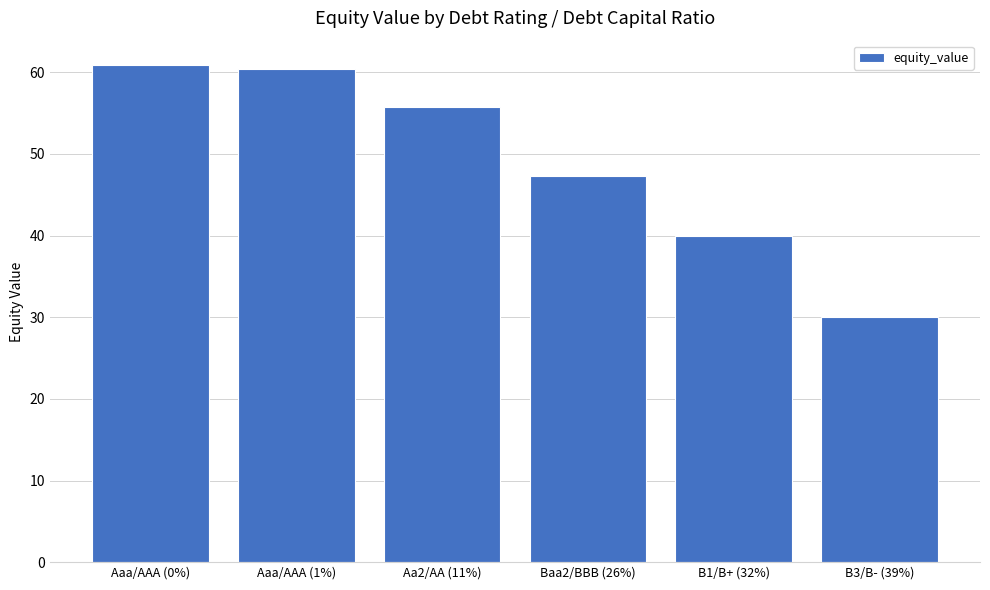

True or false: the data shows 20.0 at B3/B- (39%).

False